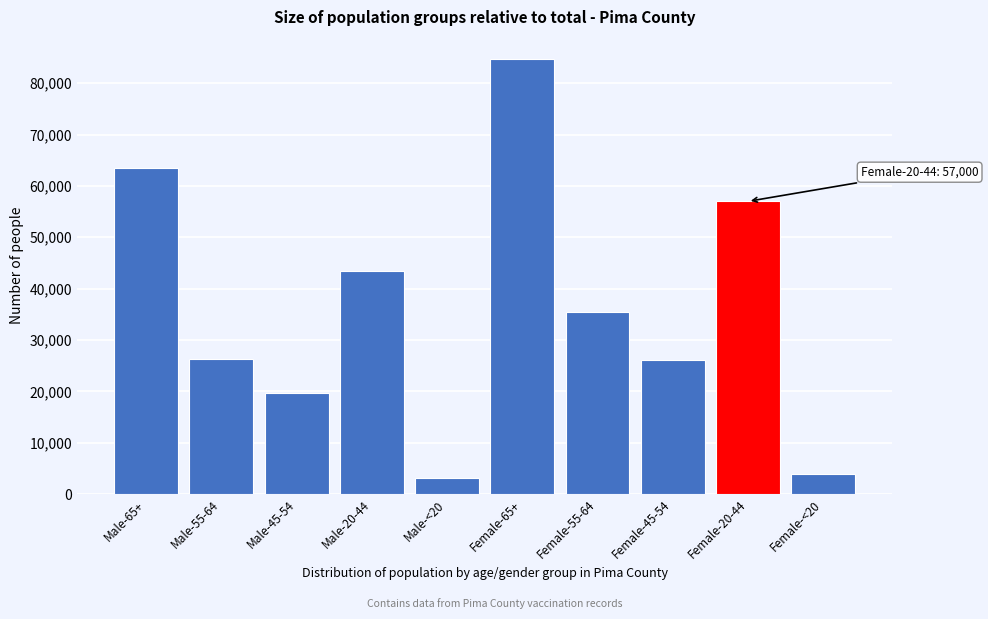

What is the sum of the values at Female-<20 and Female-55-64?

39345